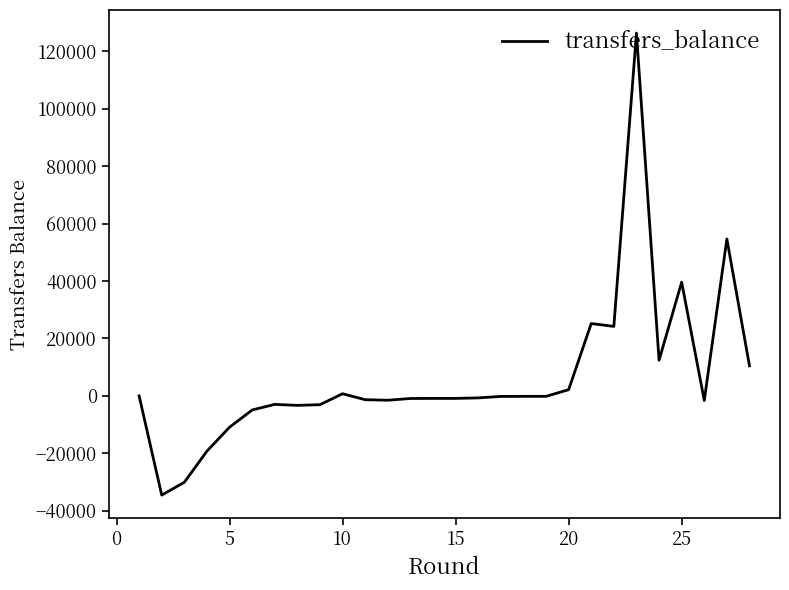

How many distinct data groups are displayed?

1